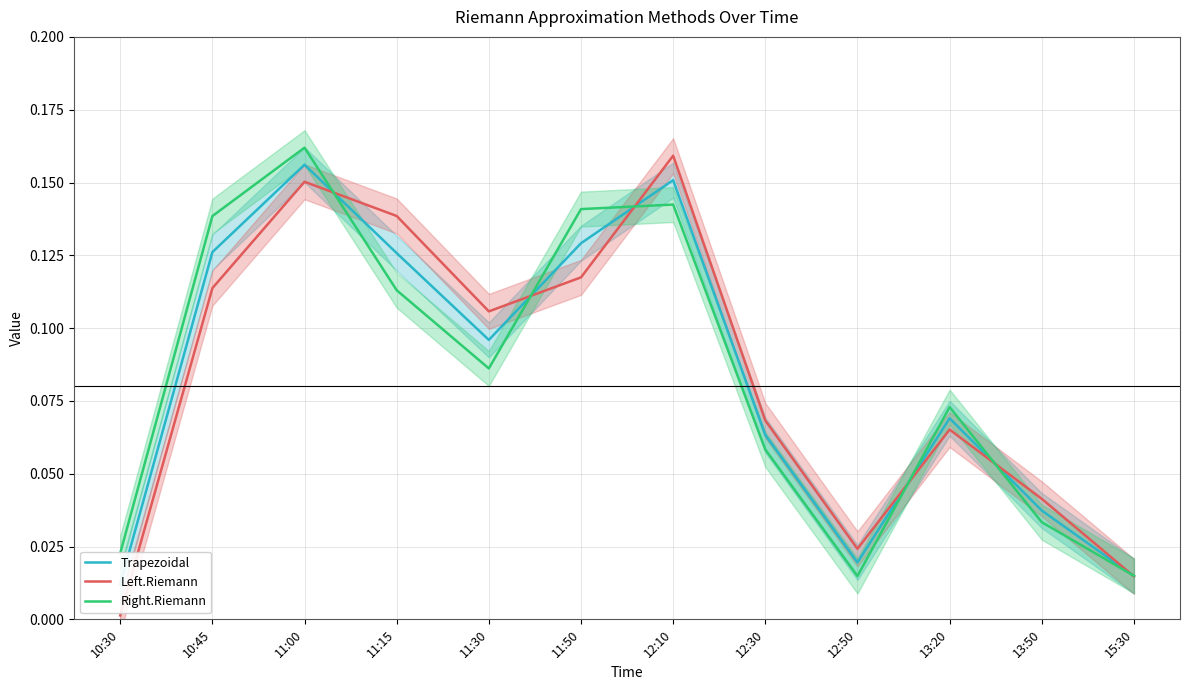

Rank the series by their maximum value, from lowest to highest.

Trapezoidal, Left.Riemann, Right.Riemann